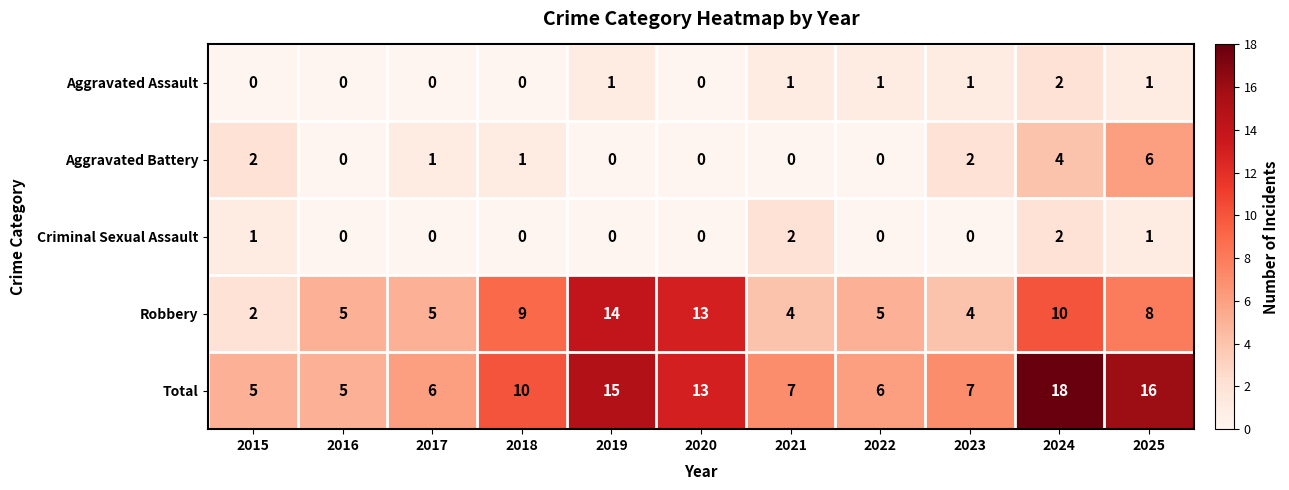

At which category does the chart reach its peak across all series?

2024